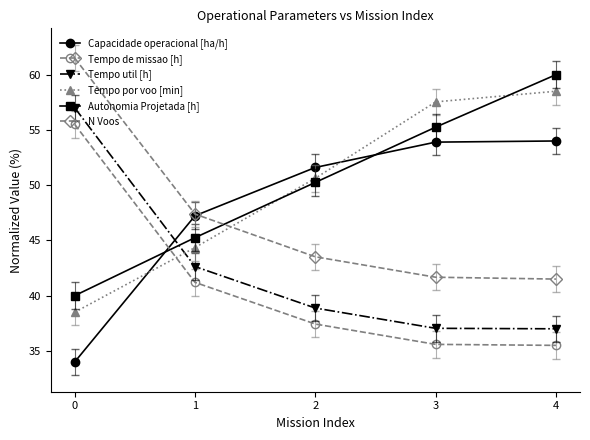

What is the spread (max minus min) of values at 2?

14.2